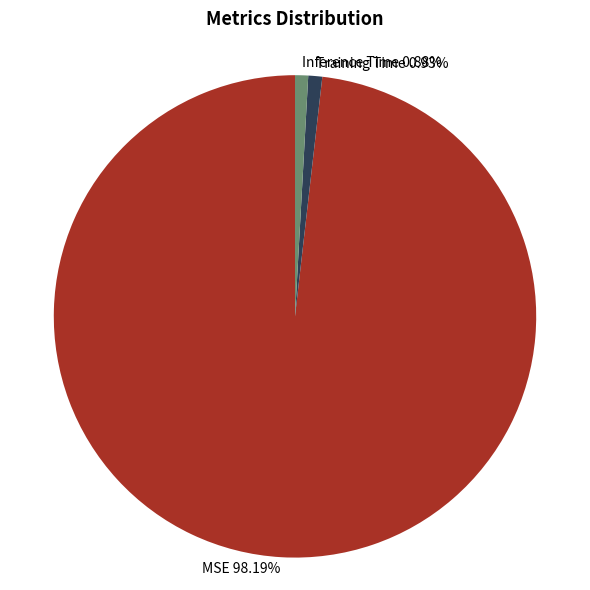

Which has a higher value, MSE 98.19% or Inference Time 0.88%?

MSE 98.19%